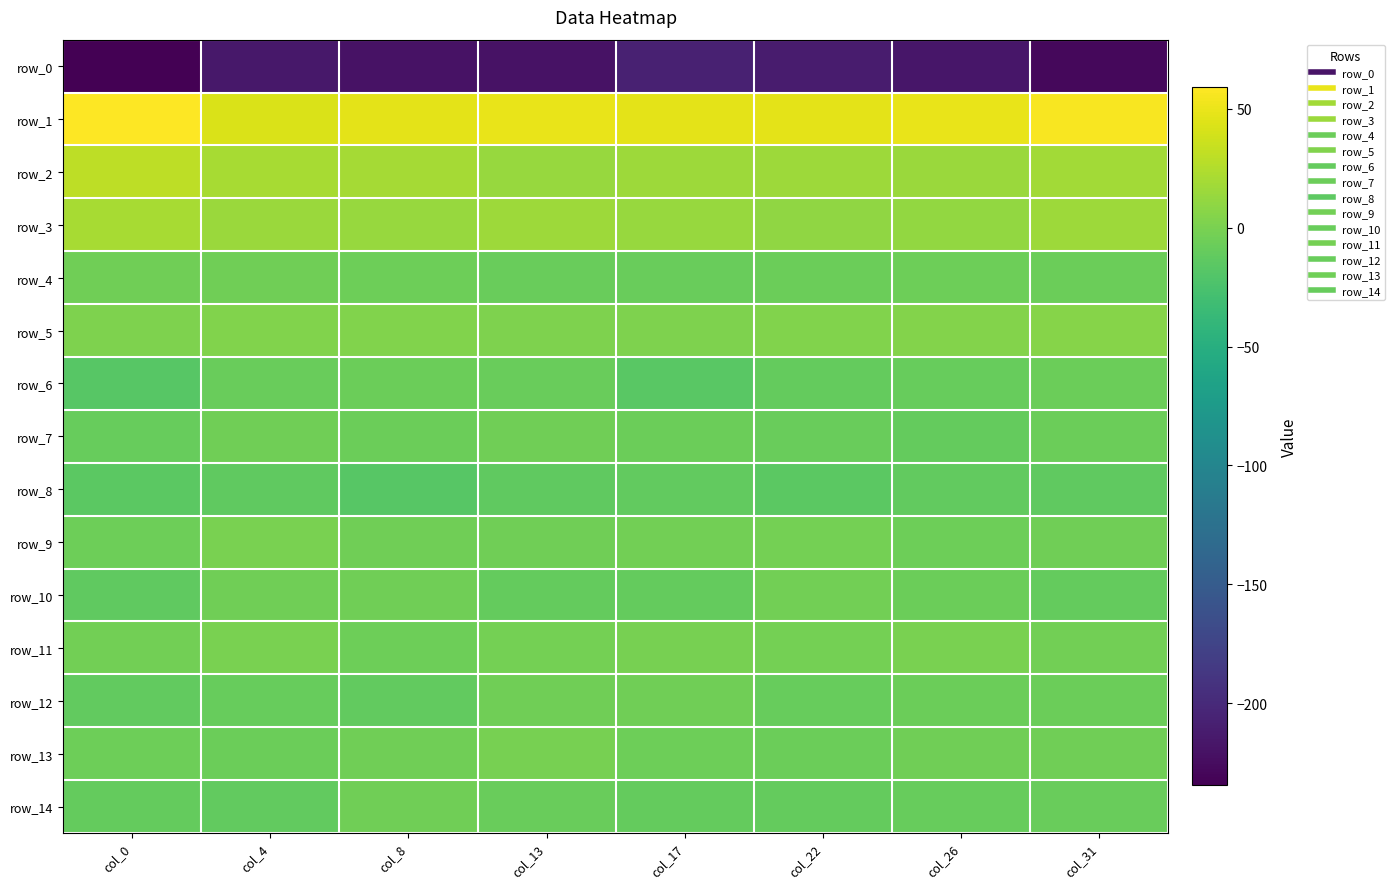

List the labels in order of row_7 value, smallest first.

col_26, col_0, col_22, col_8, col_17, col_31, col_13, col_4